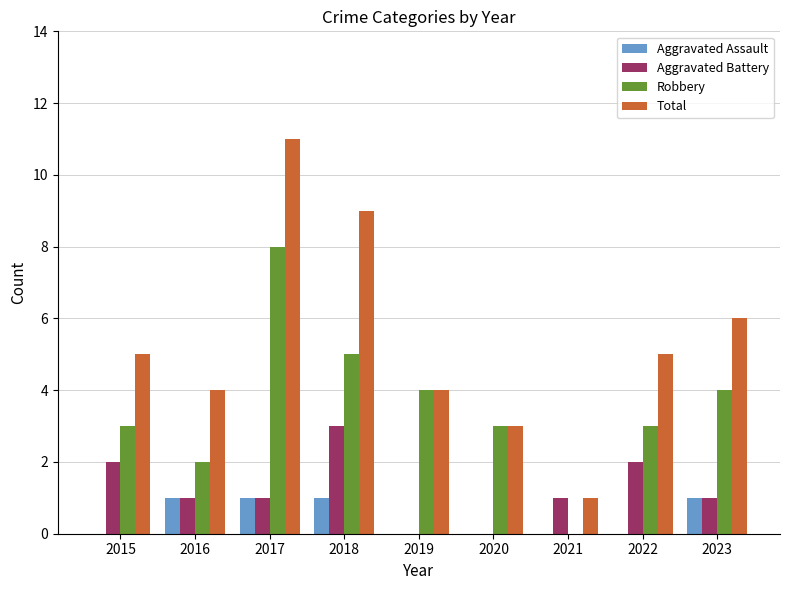

What is the sum of all Total values?

48